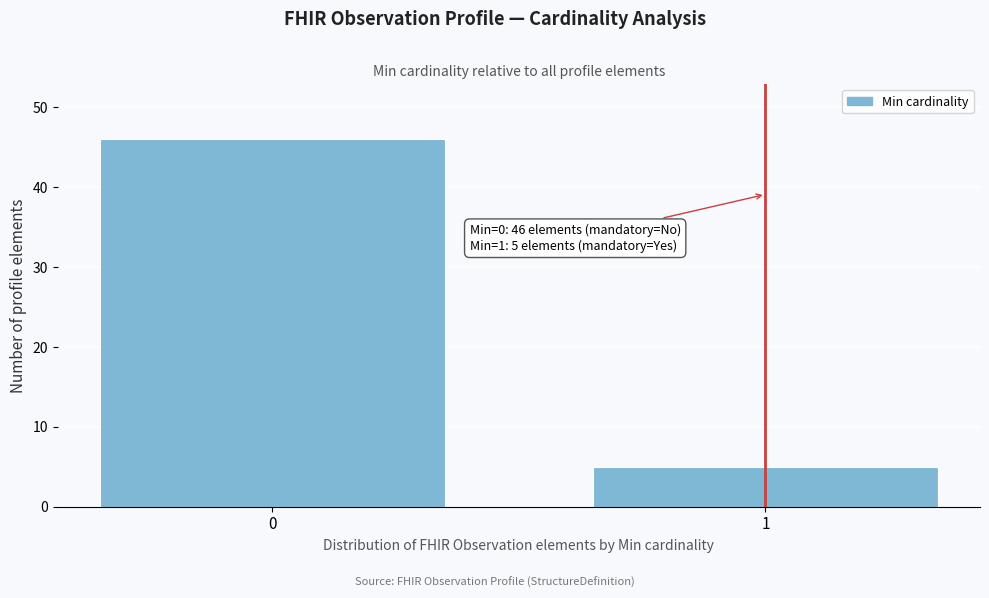

Reading left to right, list all the values displayed in this chart.

46	5